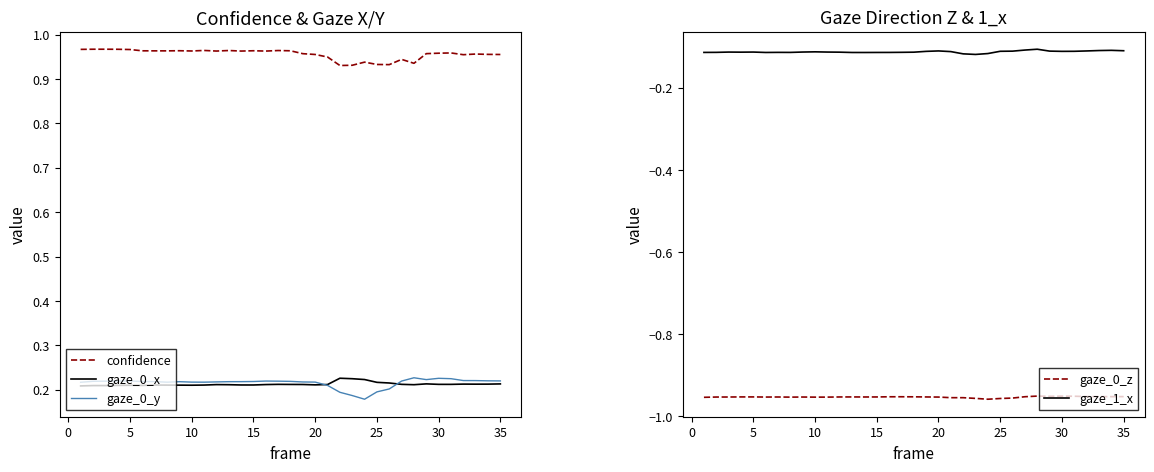

Which series has the largest total across all categories?

confidence